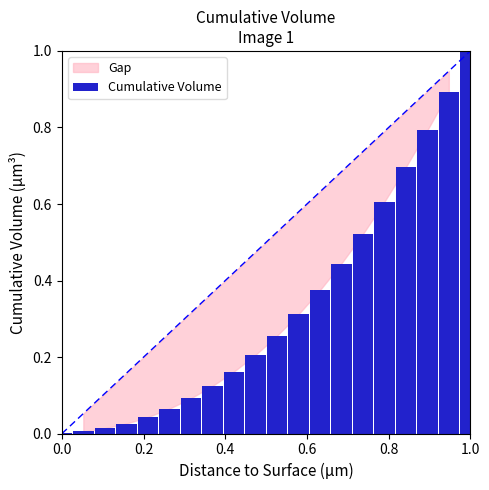

What is the greatest value displayed?

1.0